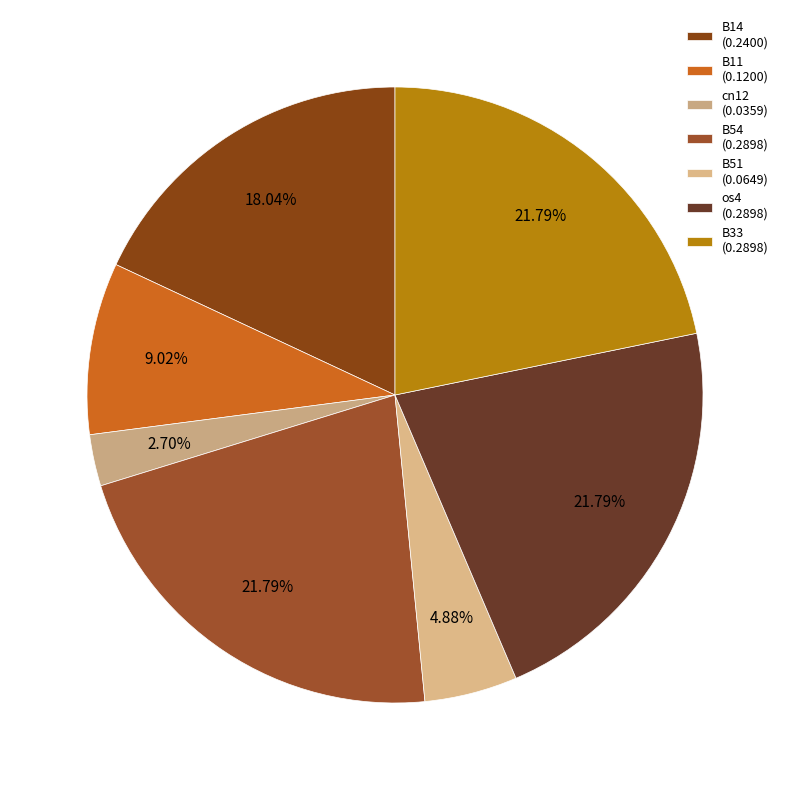

How many slices are in this pie chart?

7